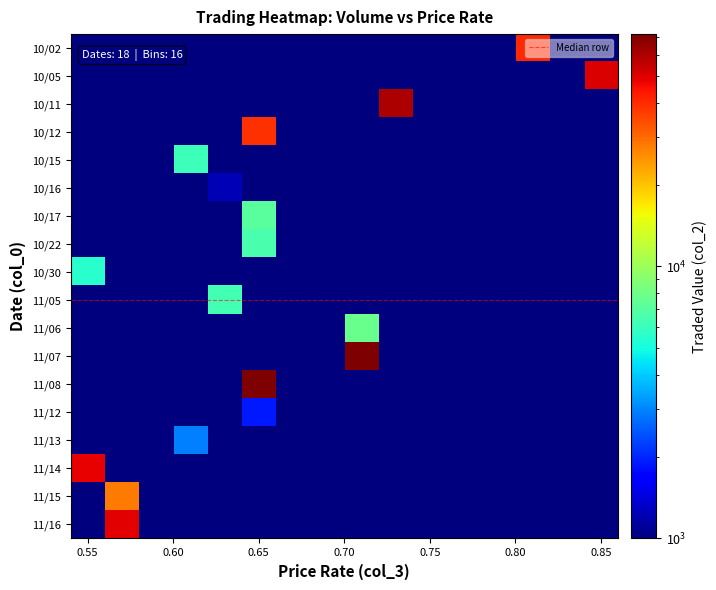

Reading left to right, extract all data points from this chart.

col_1: 50000.0	60000.0	90000.0	61000.0	10000.0	2000.0	11000.0	10000.0	10000.0	10000.0	11000.0	100000.0	111000.0	3000.0	5000.0	83000.0	50000.0	85000.0
col_2: 40000.0	50400.0	60300.0	38840.0	6100.0	1240.0	7040.0	6500.0	5500.0	6300.0	7710.0	71000.0	71450.0	1910.0	2920.0	48080.0	28000.0	49310.0
col_3: 0.8	0.8	0.7	0.6	0.6	0.6	0.6	0.7	0.6	0.6	0.7	0.7	0.7	0.6	0.6	0.6	0.6	0.6